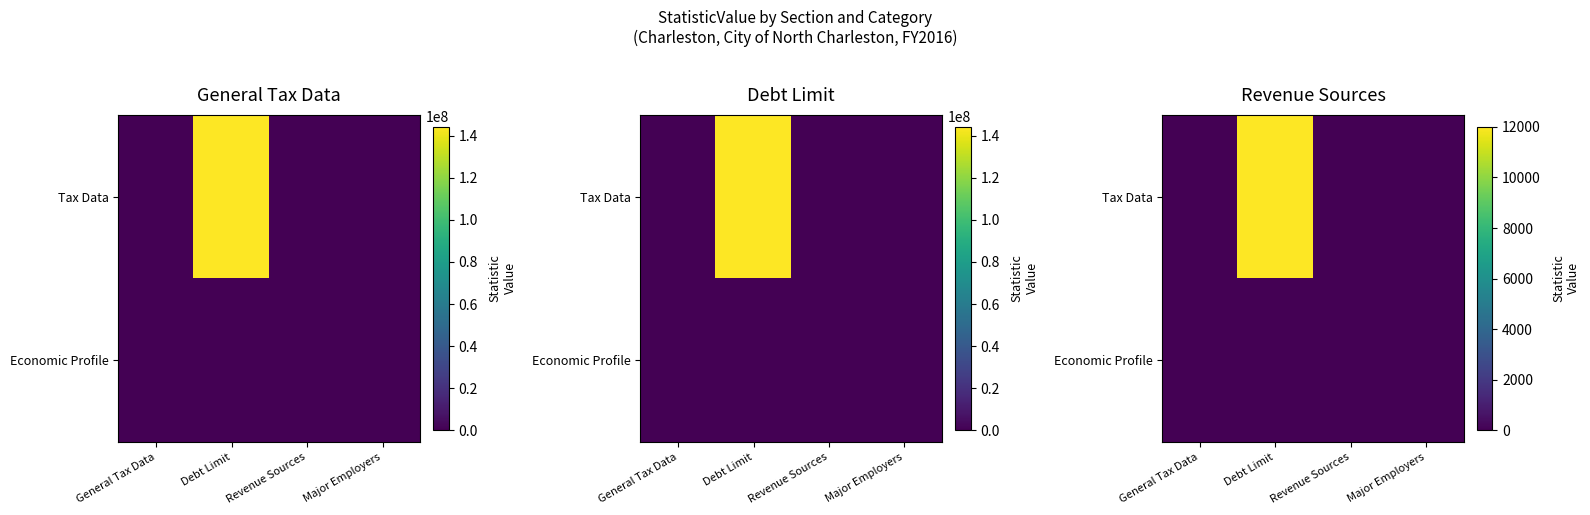

Which series has the largest total across all categories?

Tax Data